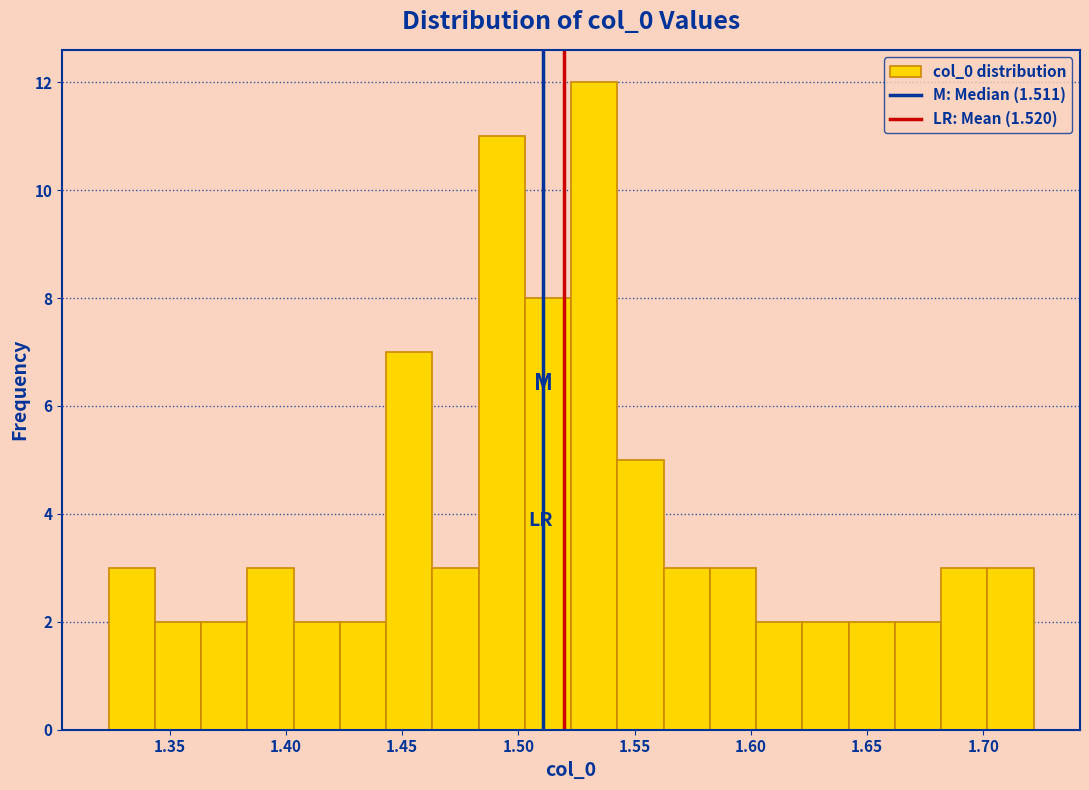

Read against the x-axis, roughly where is the centre of the tallest bar?

1.535